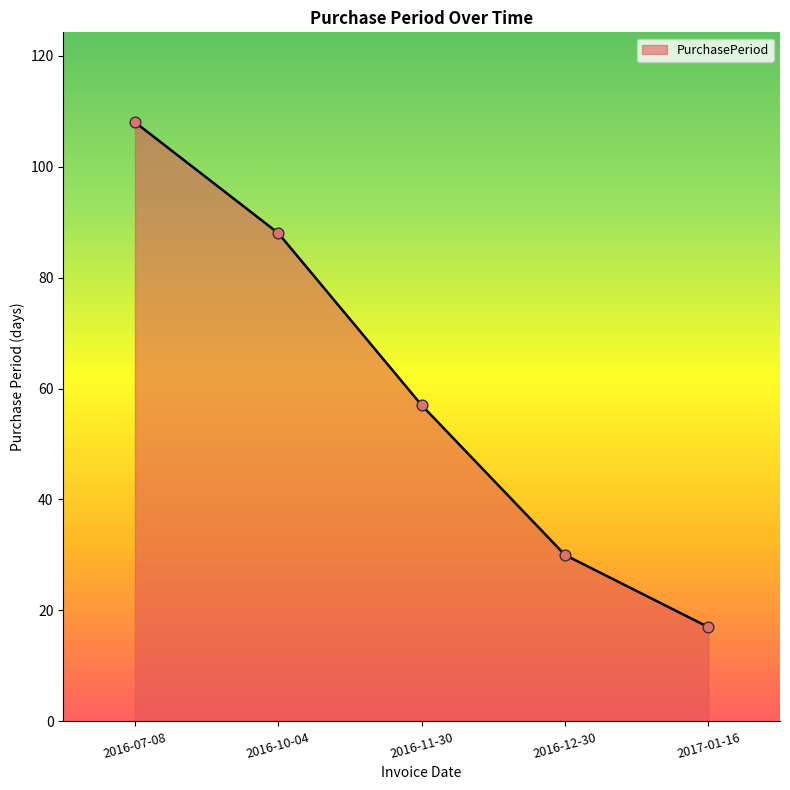

What is the ratio of the value at 2016-12-30 to the value at 2016-11-30?

0.5